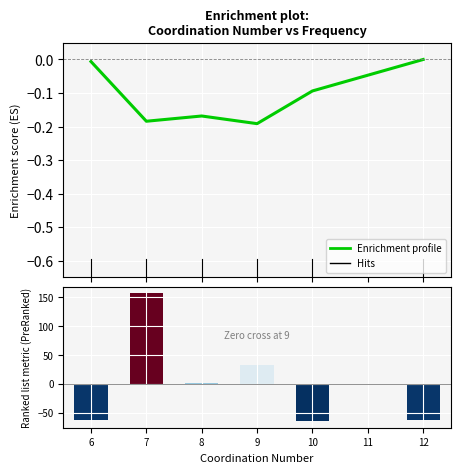

How many groups of bars are there?

6